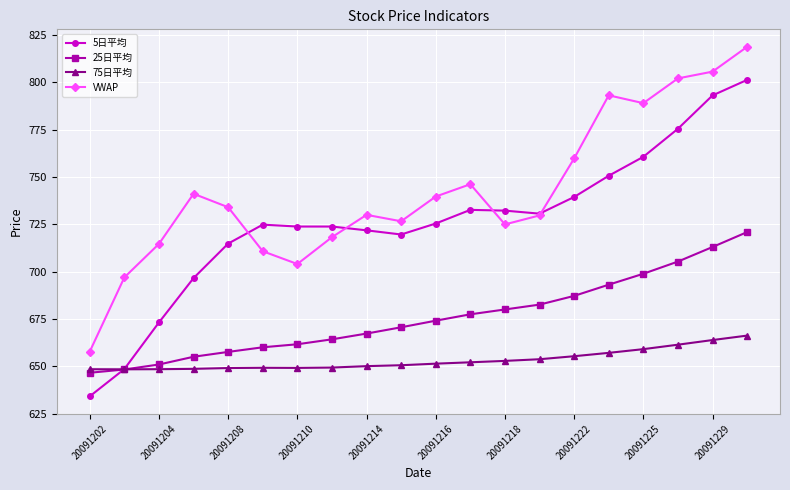

What is the value of the 5日平均 point at the 2nd from the left?

648.6